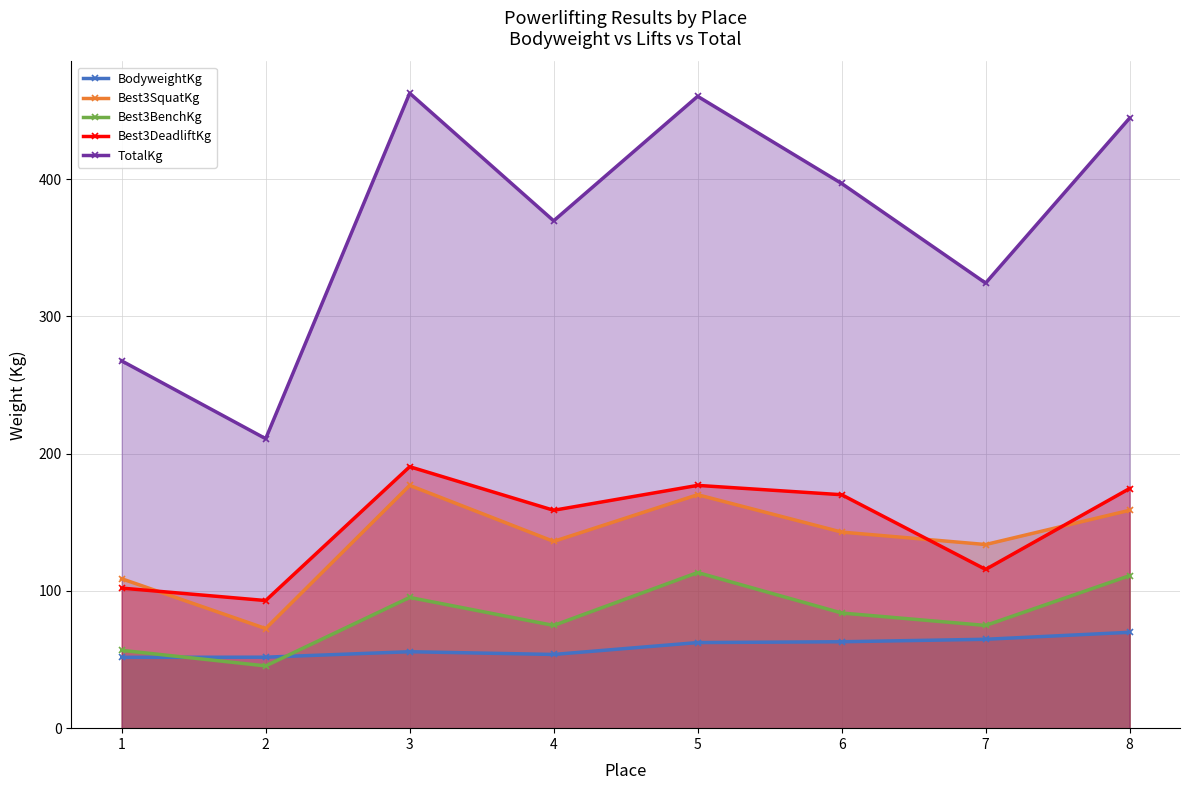

Is it true that Best3SquatKg equals 77.6 at 4?

False